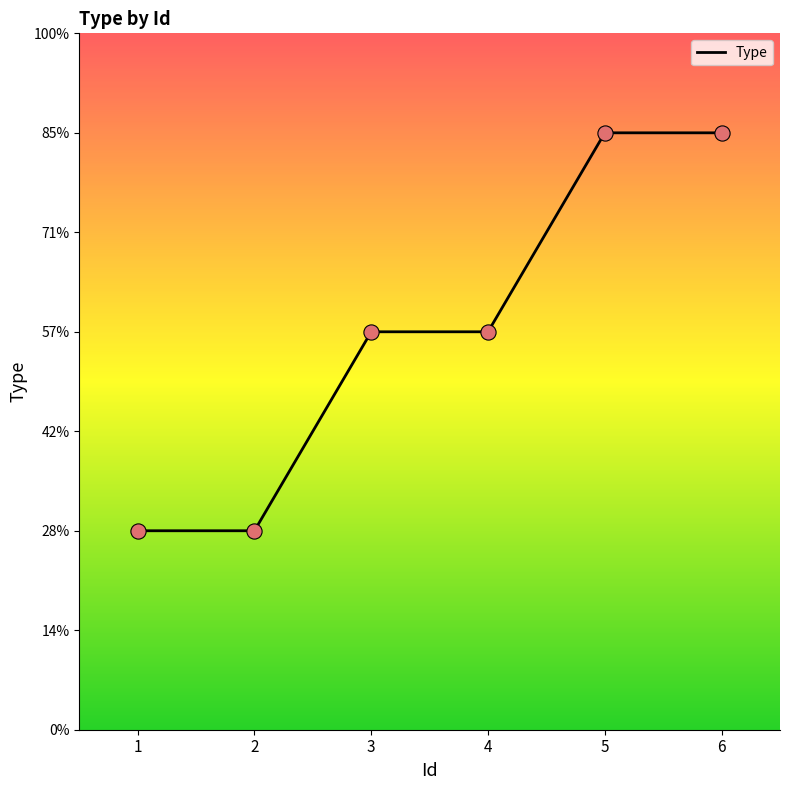

Which has a higher value, 2 or 6?

6